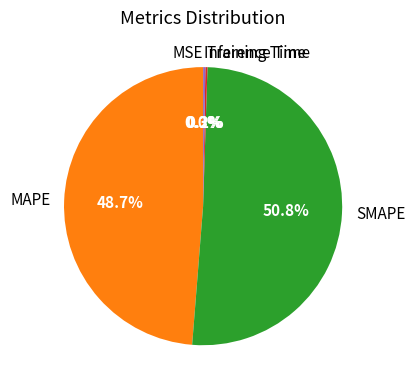

Does any single category account for the majority?

Yes